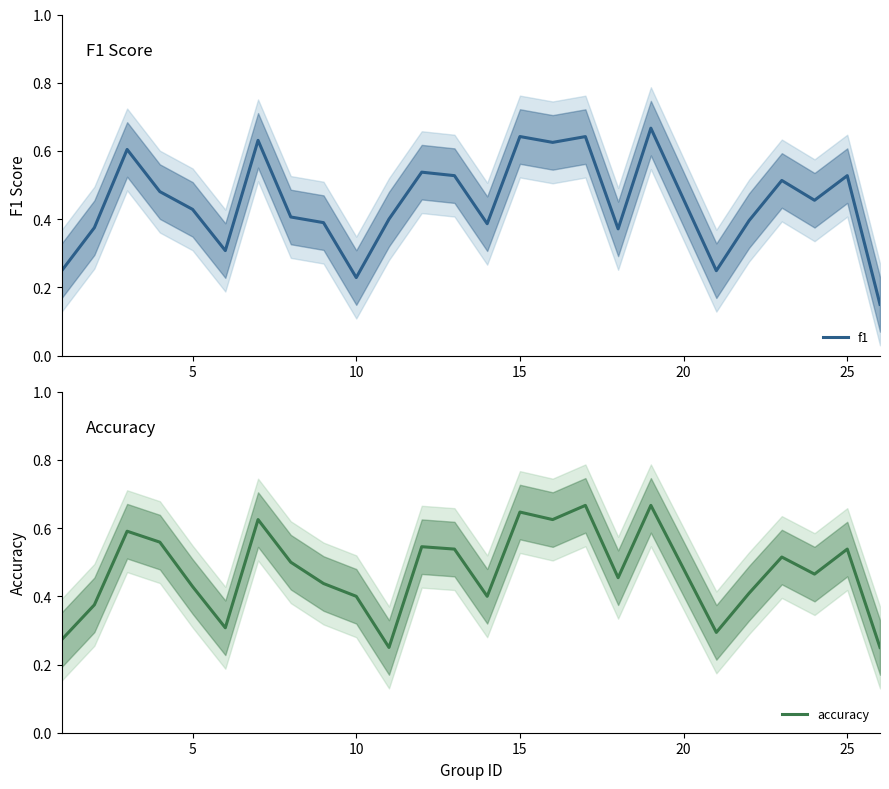

What is the maximum value shown in the chart?

0.7